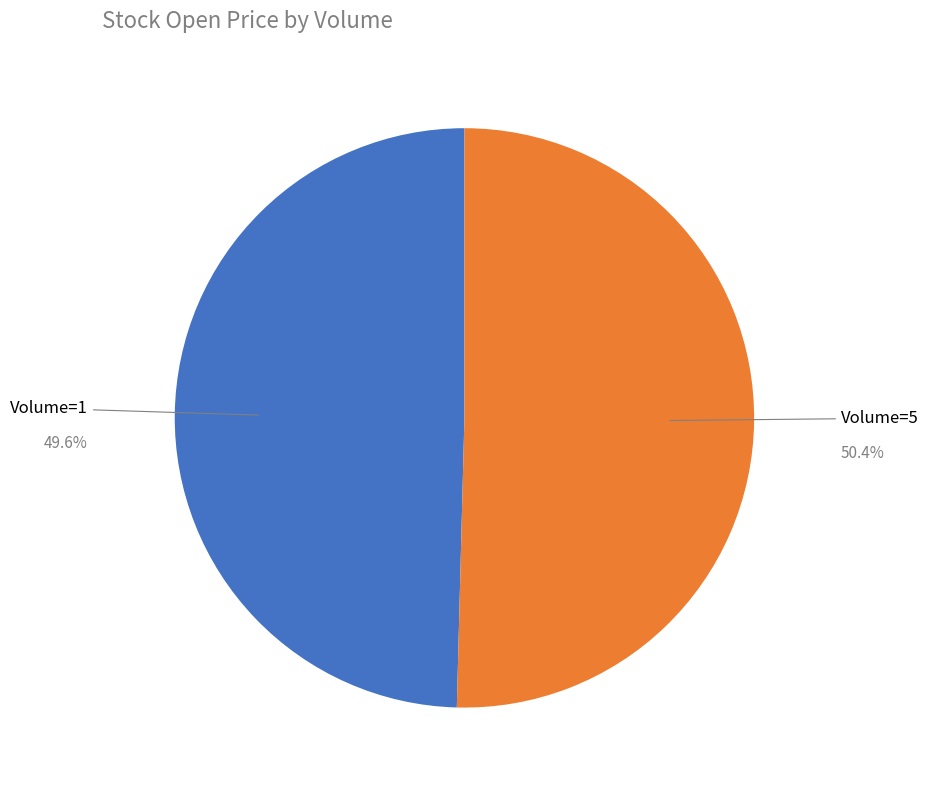

Is there any slice that represents more than half of the pie?

Yes